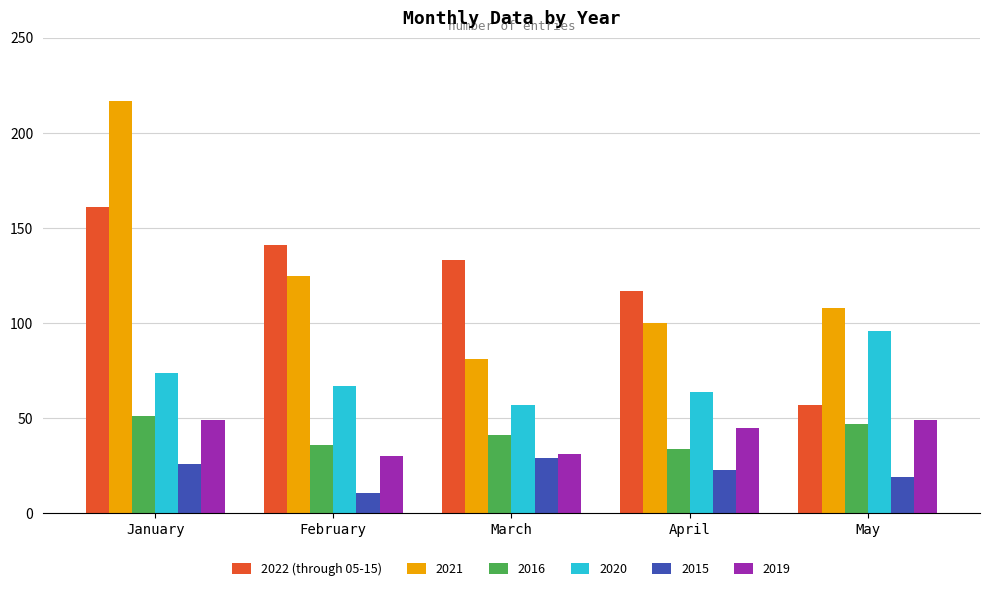

The 2016 series shows 36 at February. True or false?

True